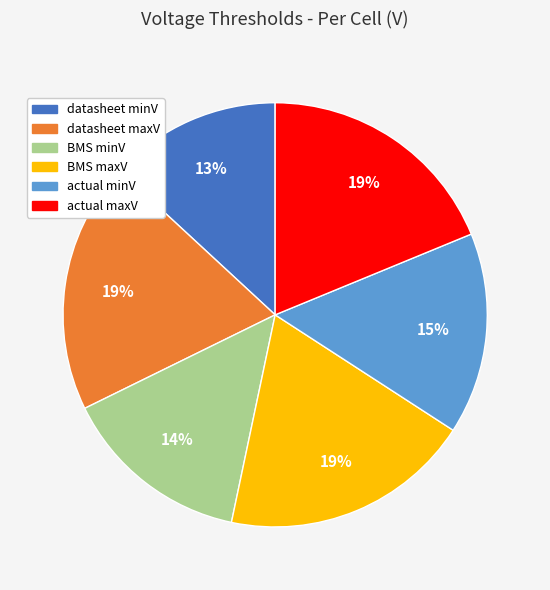

True or false: BMS maxV accounts for 19% of the total.

True